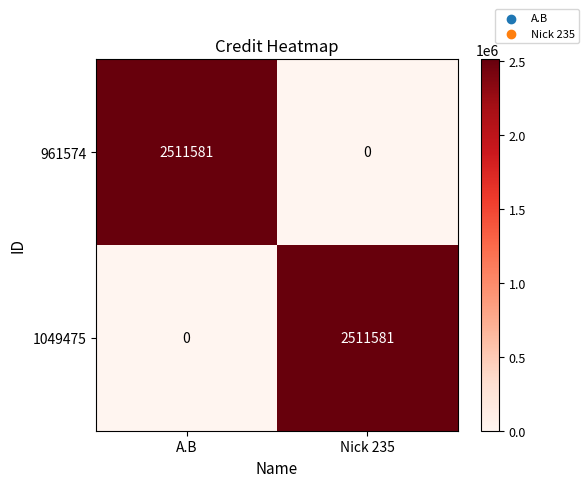

The 1049475 series shows 1208382 at Nick 235. True or false?

False